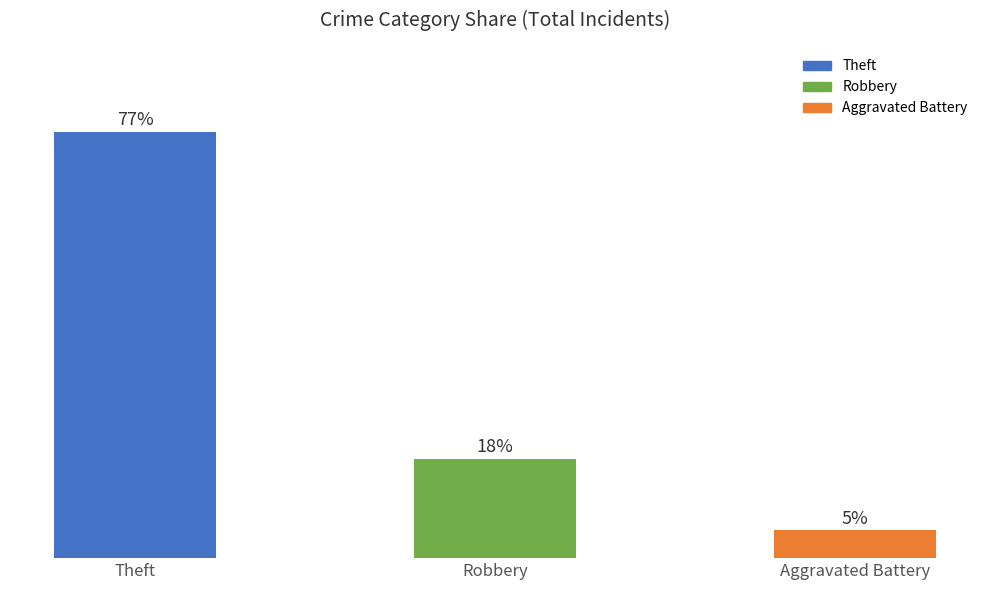

What is the label of the 2nd bar from the left?

Robbery